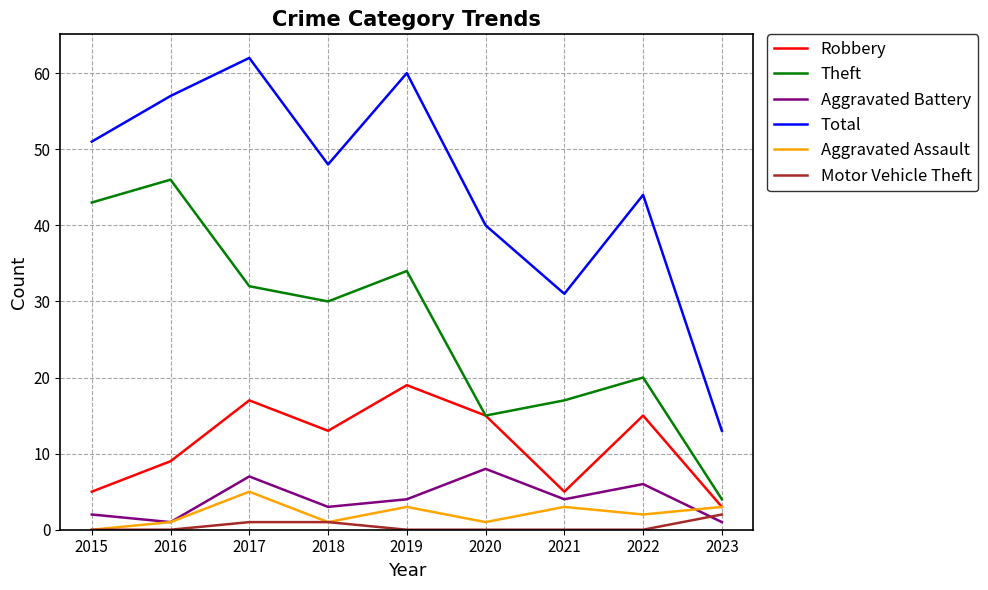

What is the total value across all series at 2023?

26